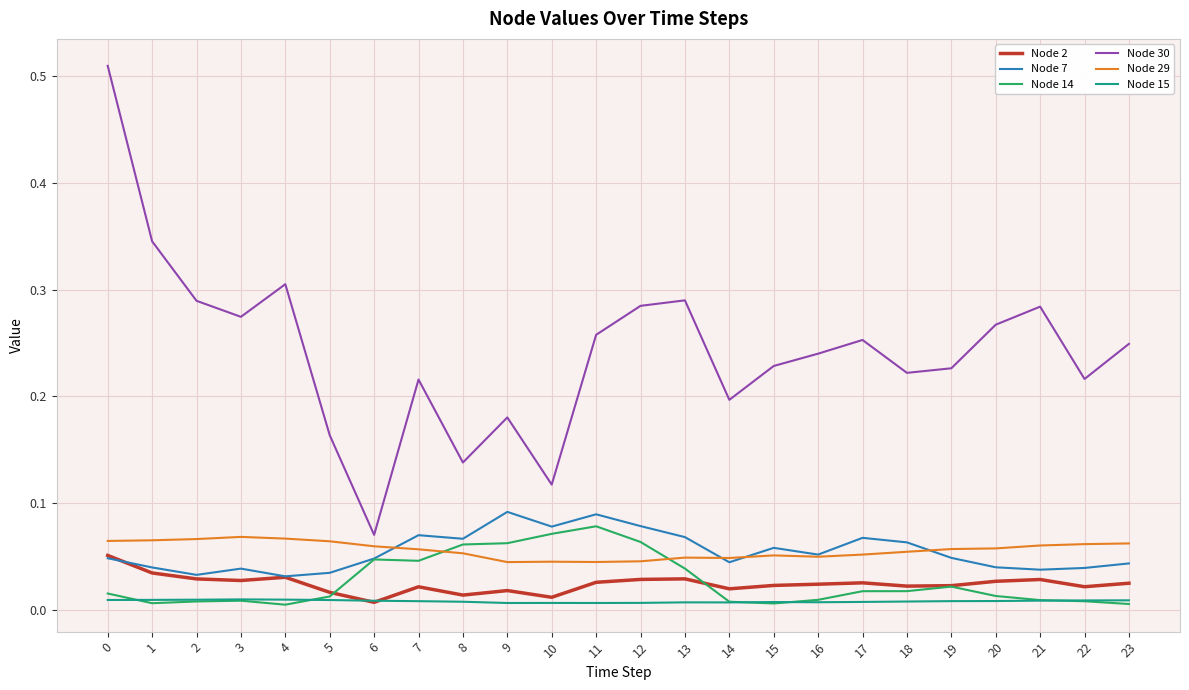

Rank the series at 18 from highest to lowest value.

Node 30, Node 7, Node 29, Node 2, Node 14, Node 15